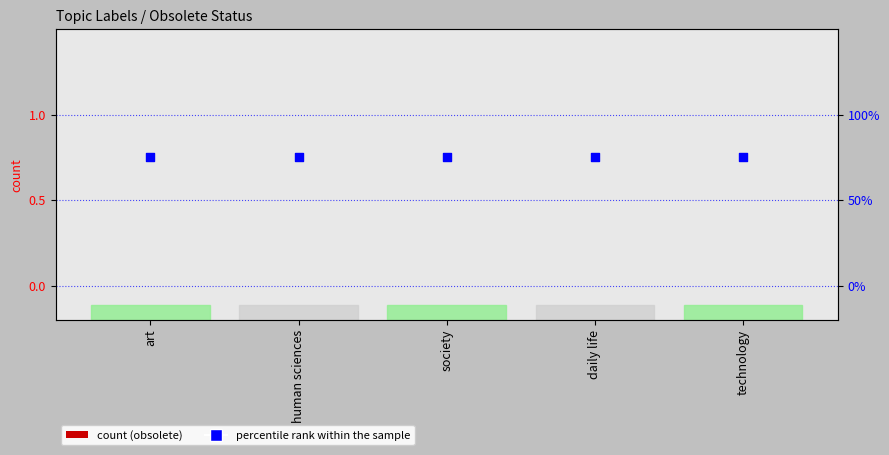

Which series reaches the maximum Y coordinate?

percentile rank within the sample